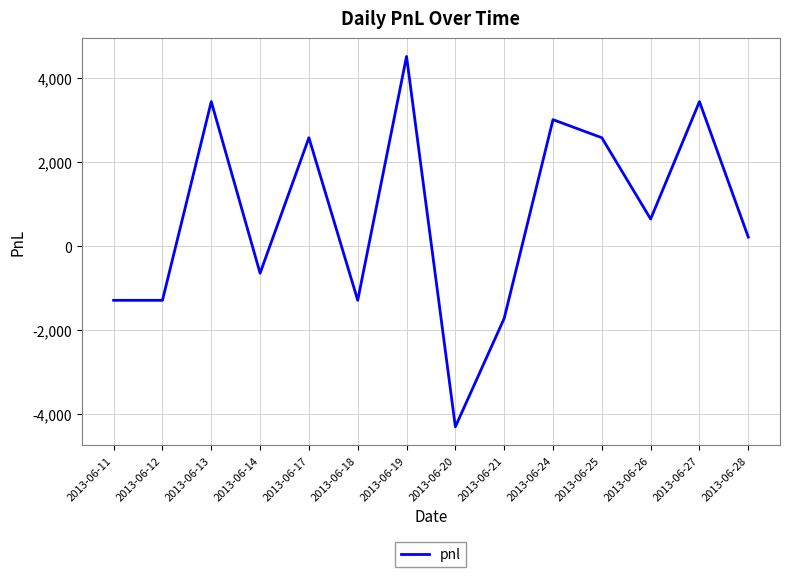

What is the smallest value displayed?

-4300